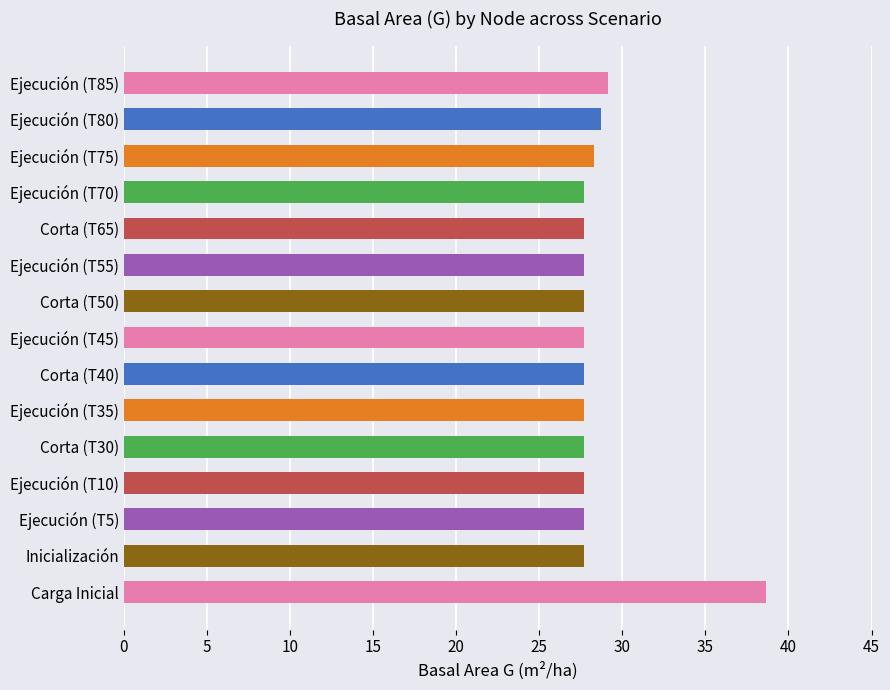

Reading bottom to top, extract all data points from this chart.

38.7	27.7	27.7	27.7	27.7	27.7	27.7	27.7	27.7	27.7	27.7	27.7	28.3	28.7	29.1